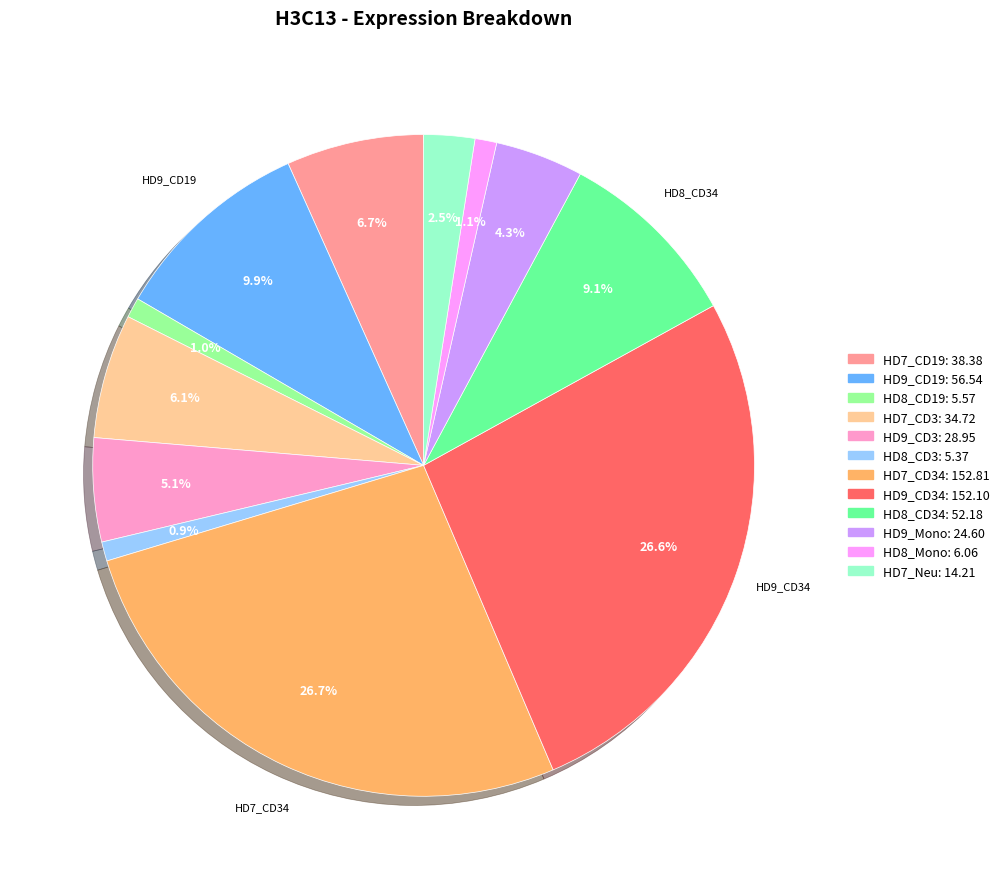

Count the number of slices in the pie.

12